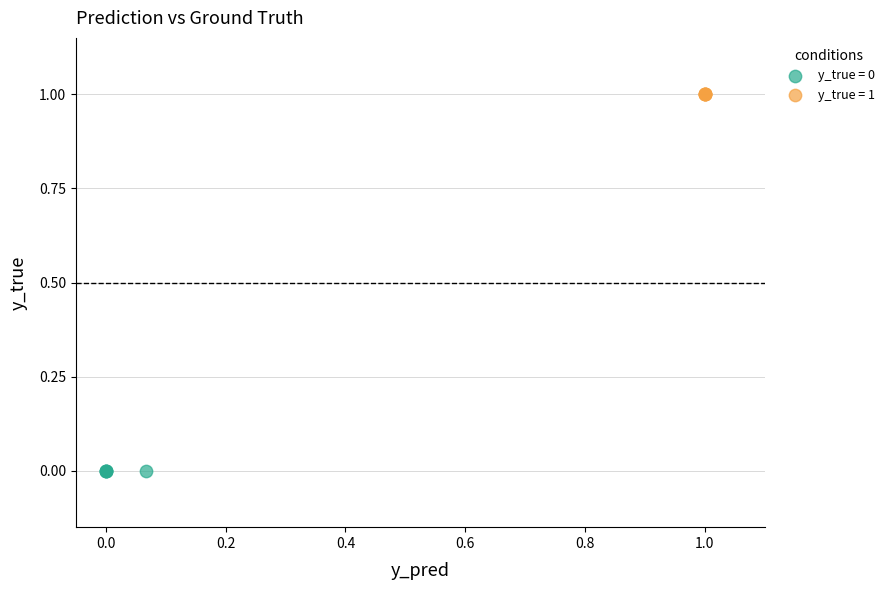

Which series contains the lowest Y value?

y_true = 0